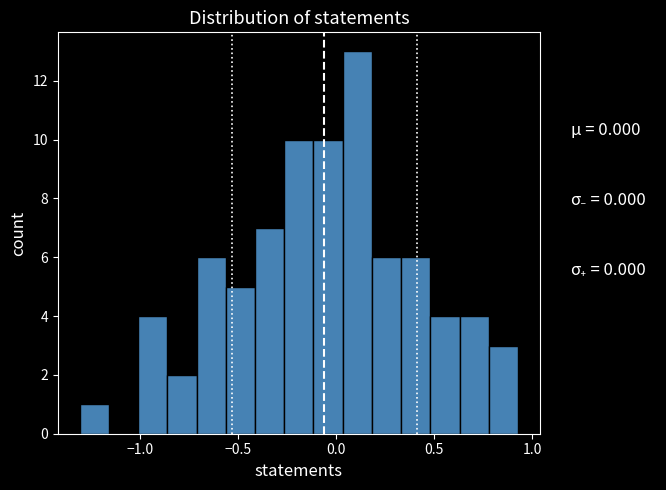

Read against the x-axis, roughly where is the centre of the tallest bar?

0.10